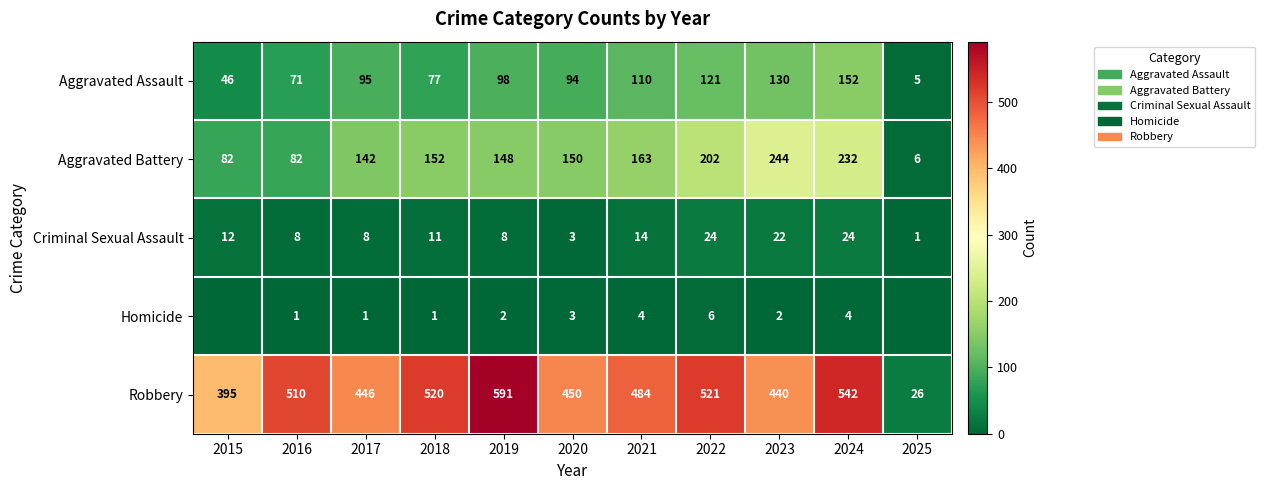

Is it true that Criminal Sexual Assault equals 1 at 2025?

True